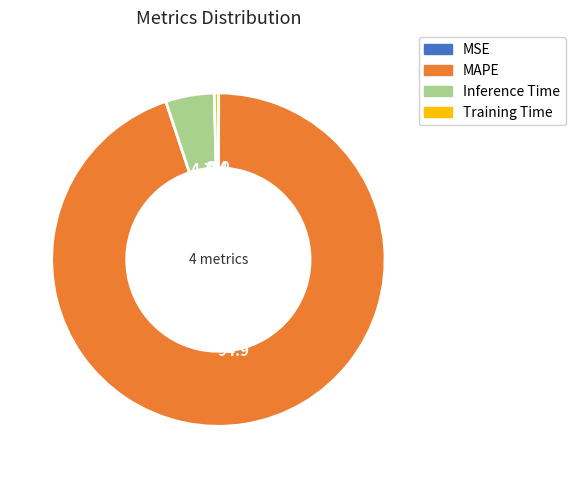

Which slice is the largest?

MAPE